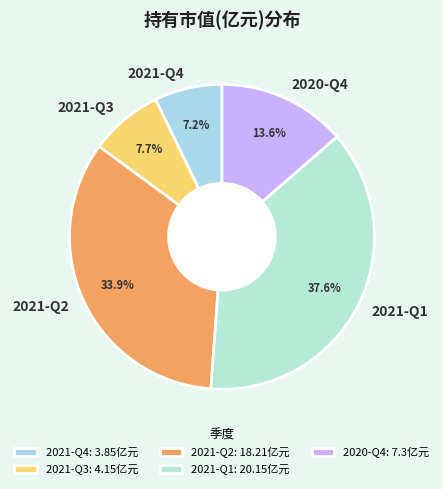

Between 2021-Q1 and 2021-Q2, which is larger?

2021-Q1